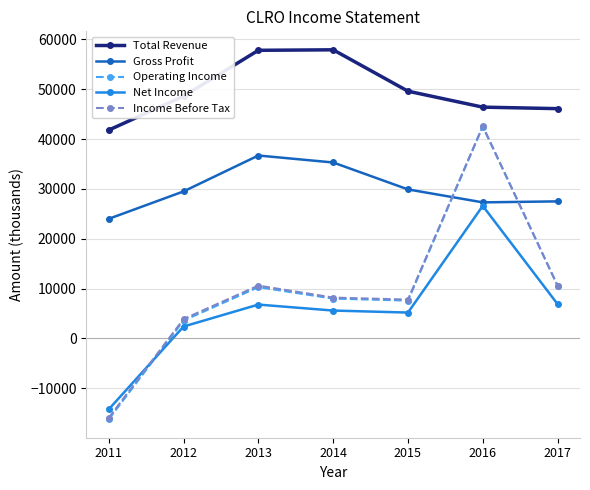

Does the chart display data point markers on the line(s)?

Yes